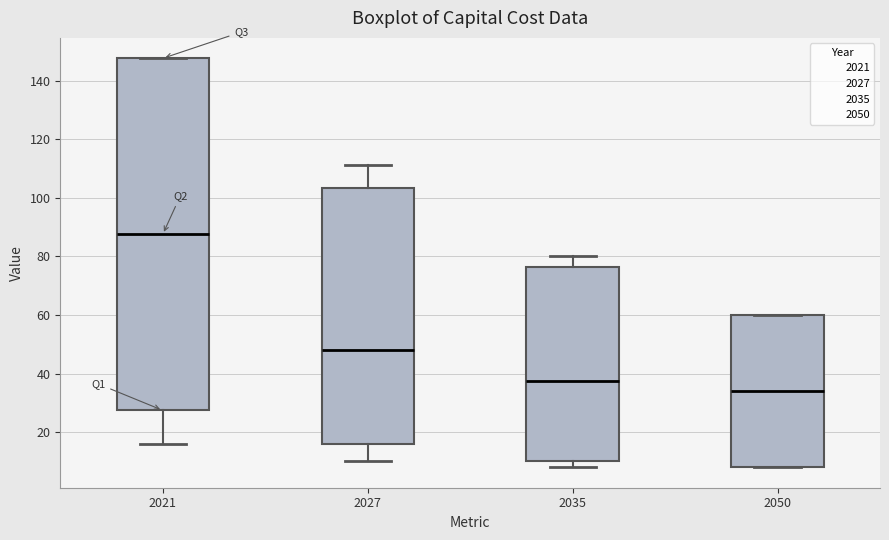

Comparing the boxes themselves (not the whiskers), which one is the tallest?

2021